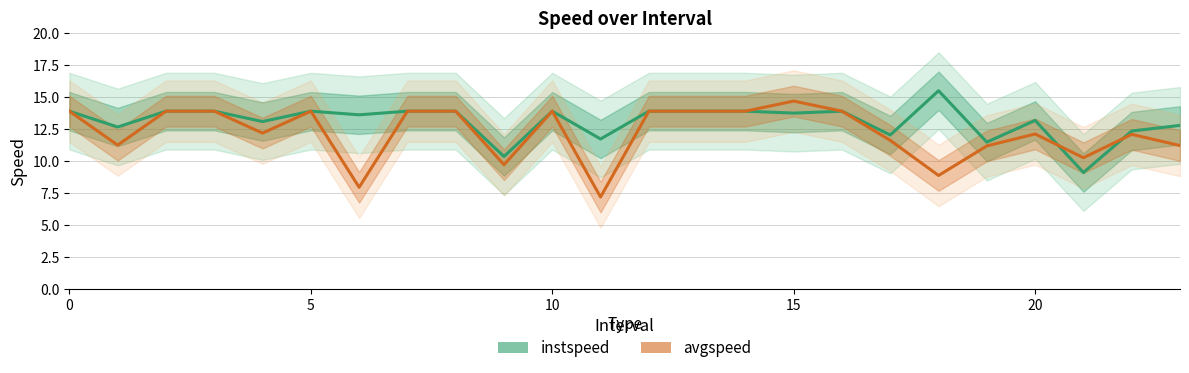

Is the value of avgspeed at 7 greater than the value of instspeed at 22?

Yes